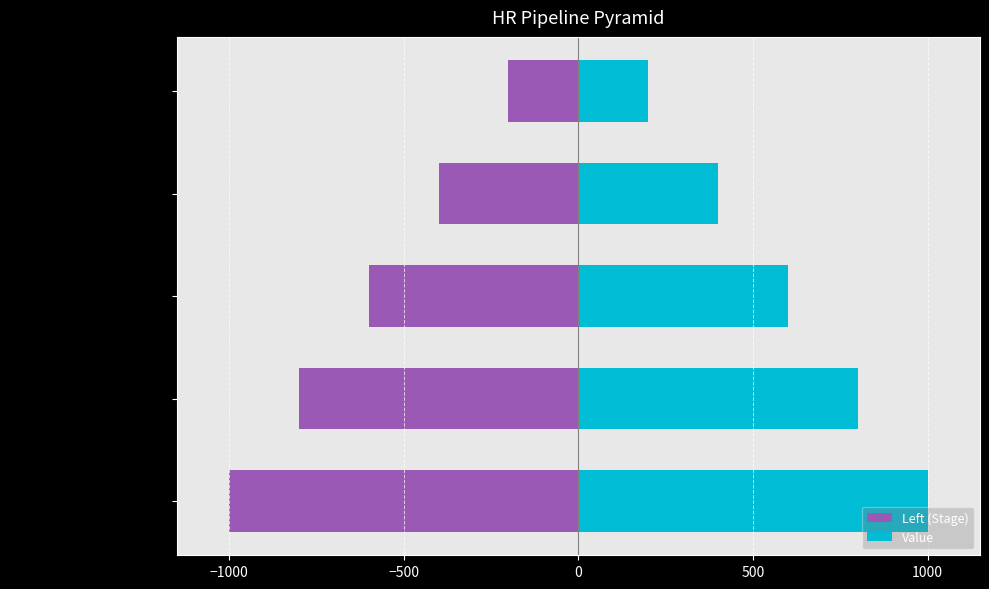

The Value series shows 400 at Retention. True or false?

True